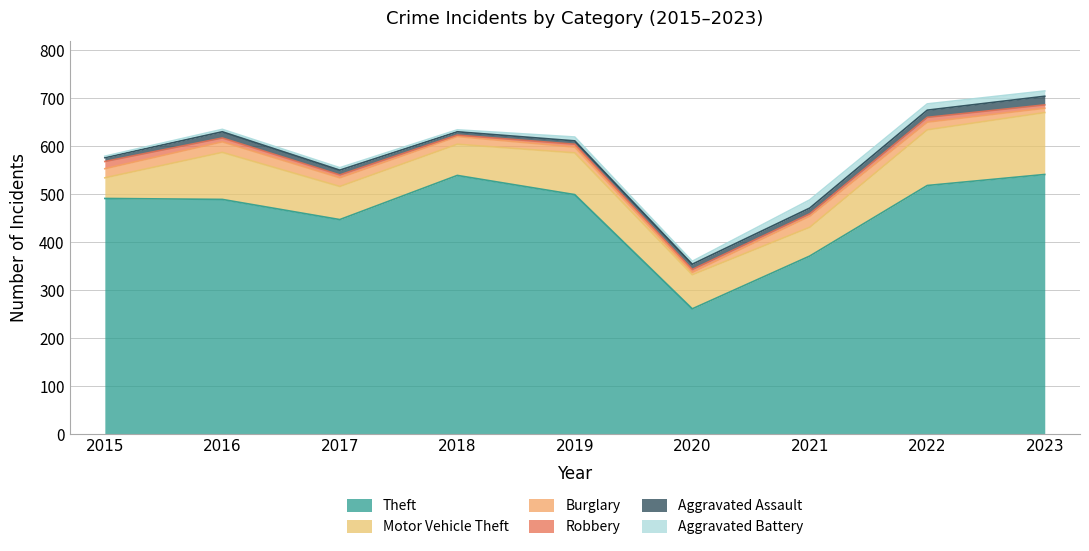

True or false: Aggravated Battery has more than 1 interior local peaks.

True